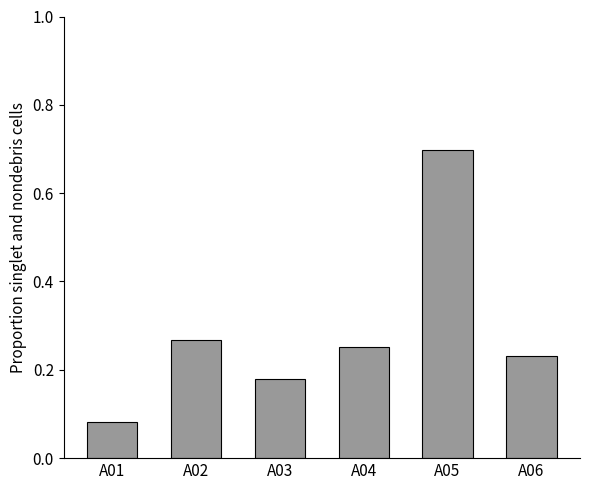

Does the chart contain stacked bars?

No